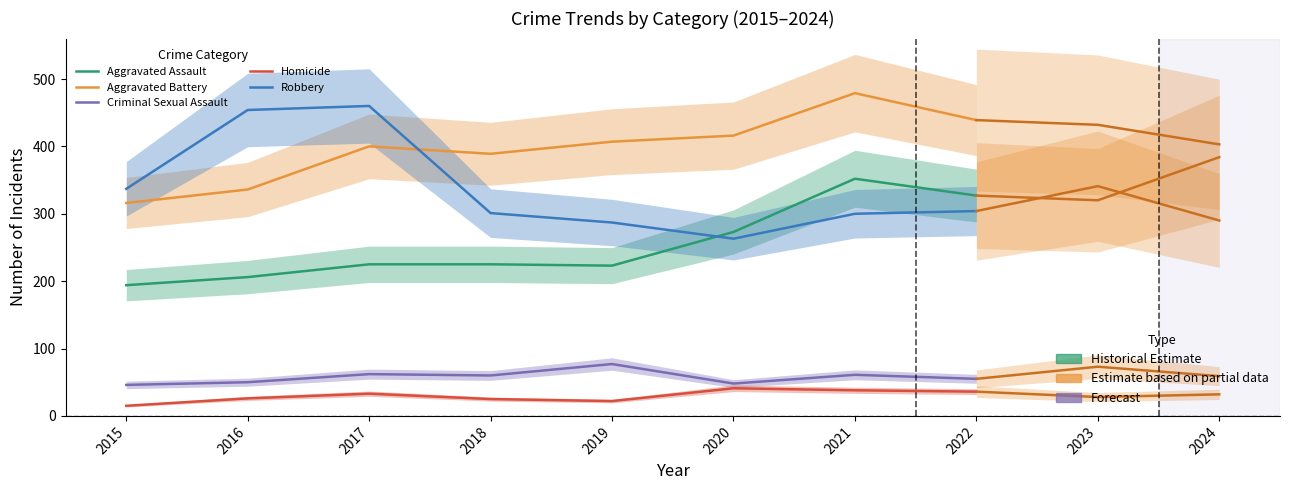

How many lines are shown in the chart?

5